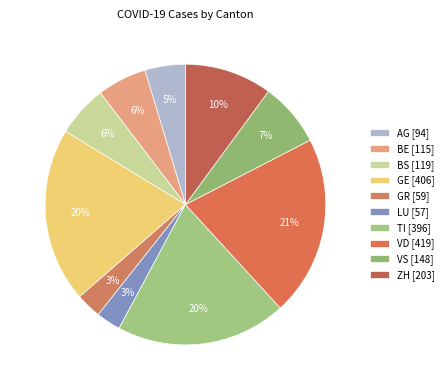

What is the change in value from GE to LU?

-349